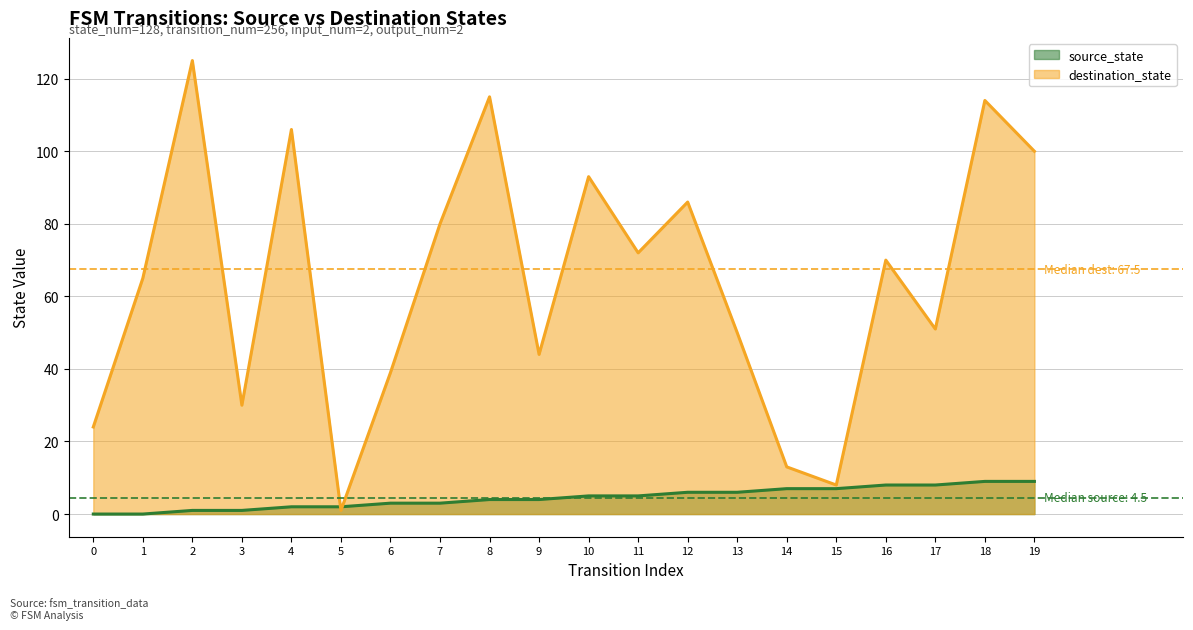

True or false: source_state has a value of 3 at 6.

True